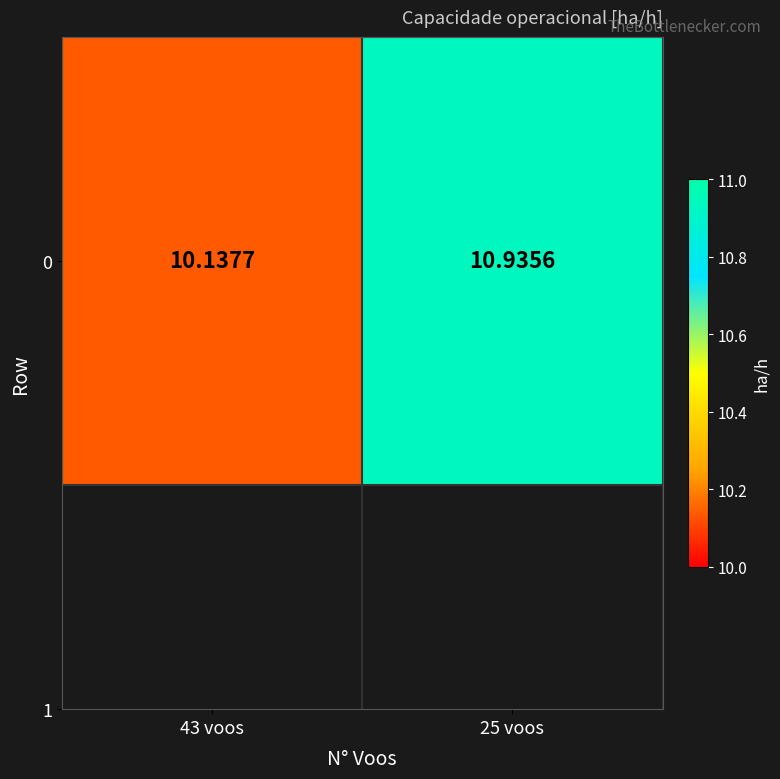

Between 43 voos and 25 voos, which is larger?

25 voos